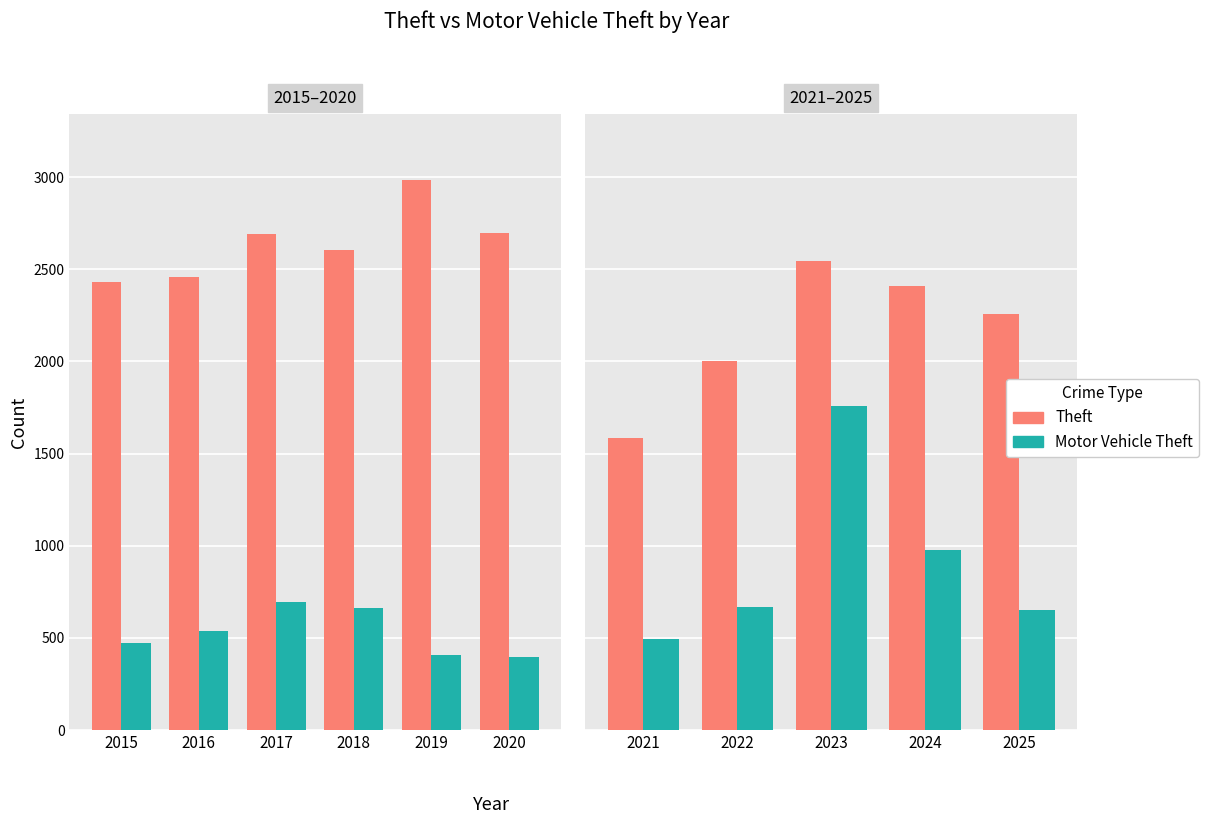

Count the number of data series in this chart.

2